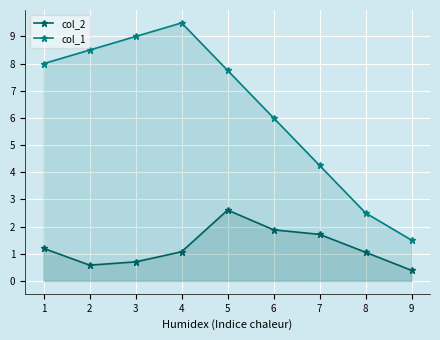

At which category does the chart reach its peak across all series?

4